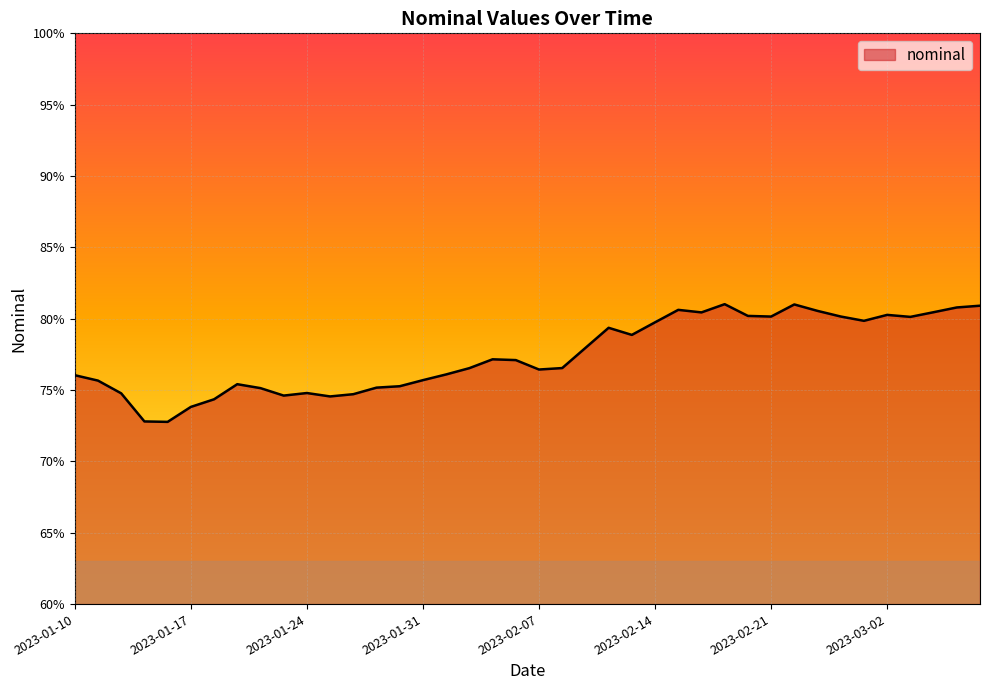

What is the average value?

77.4